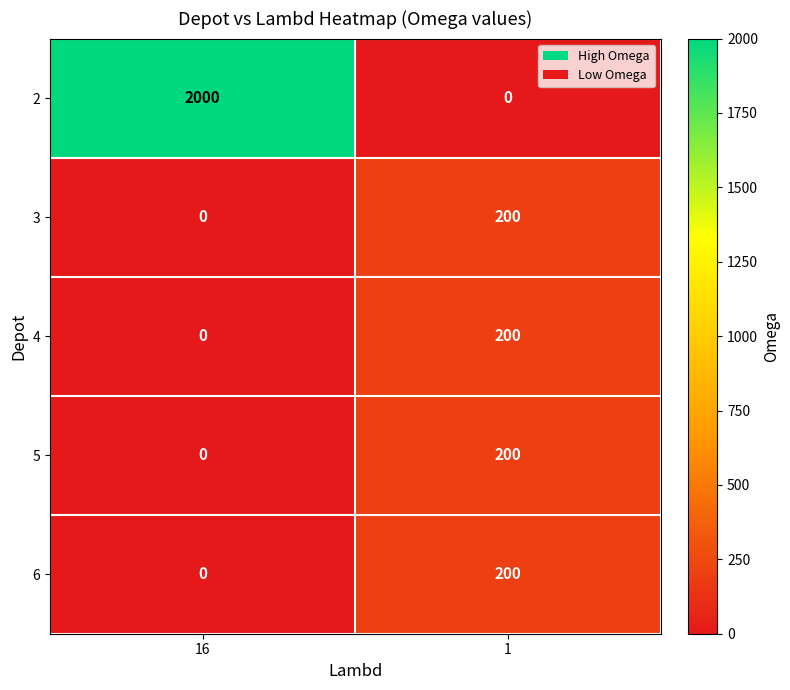

What is the difference between the maximum and minimum values in the 5 series?

200